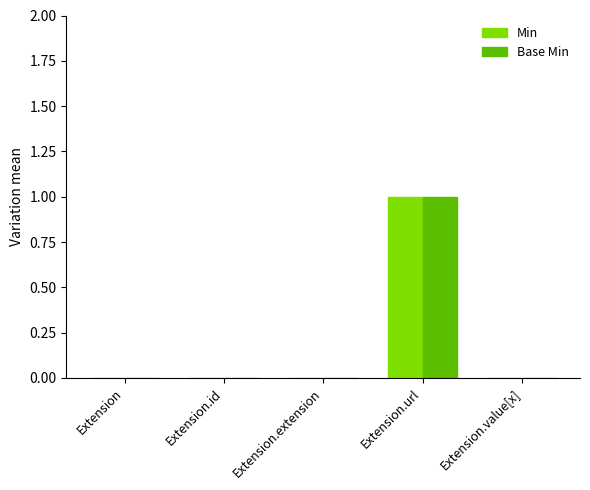

Is it true that Base Min equals 0 at Extension.value[x]?

True